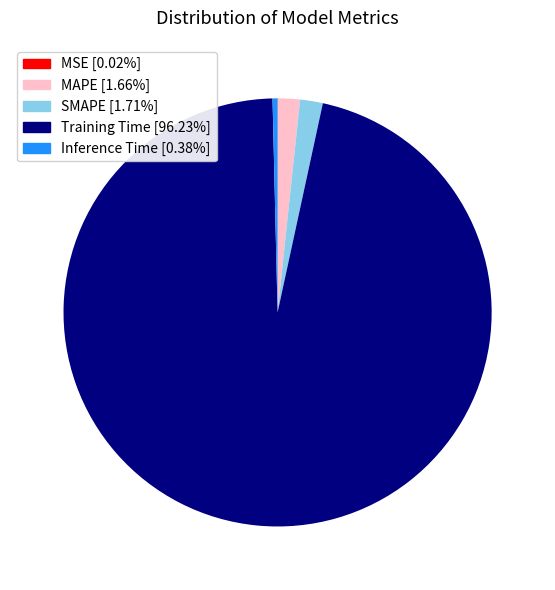

Does Inference Time [0.38%] account for over 50% of the chart?

No